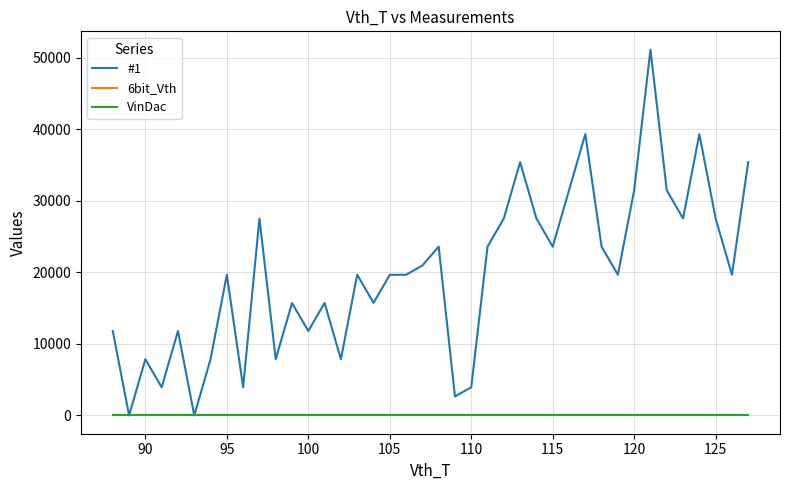

In #1, how many points are lower than both neighbors (excluding endpoints)?

13